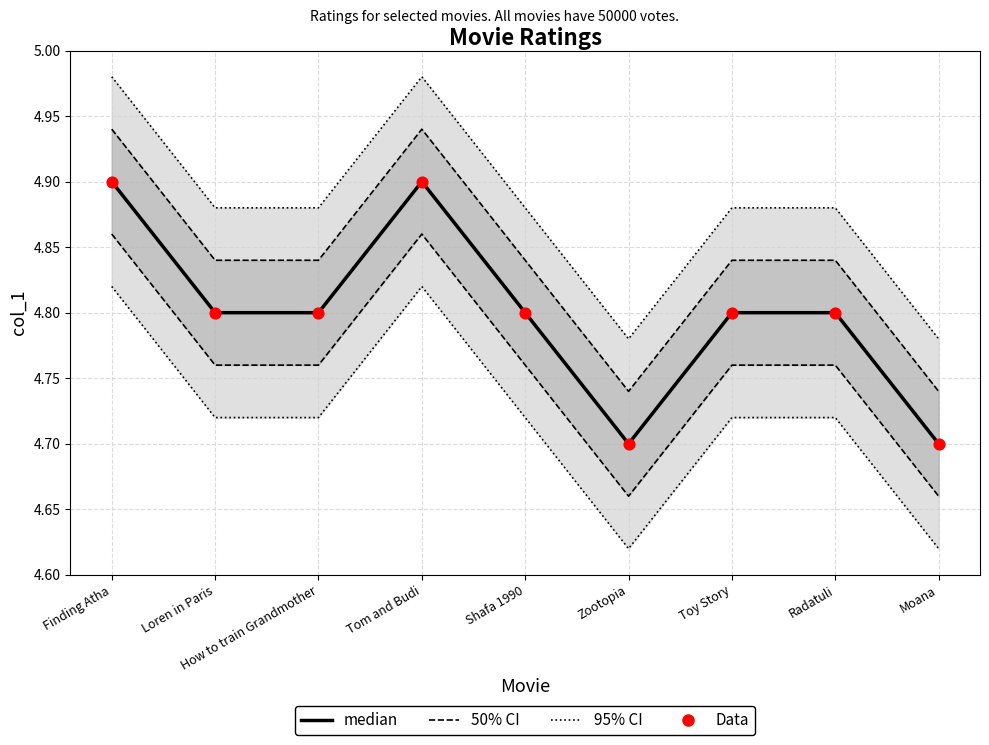

What is the total value across all series at How to train Grandmother?

9.6